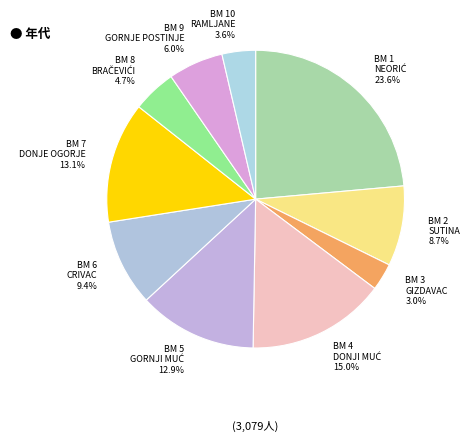

Between BM 9 and BM 1, which is larger?

BM 1